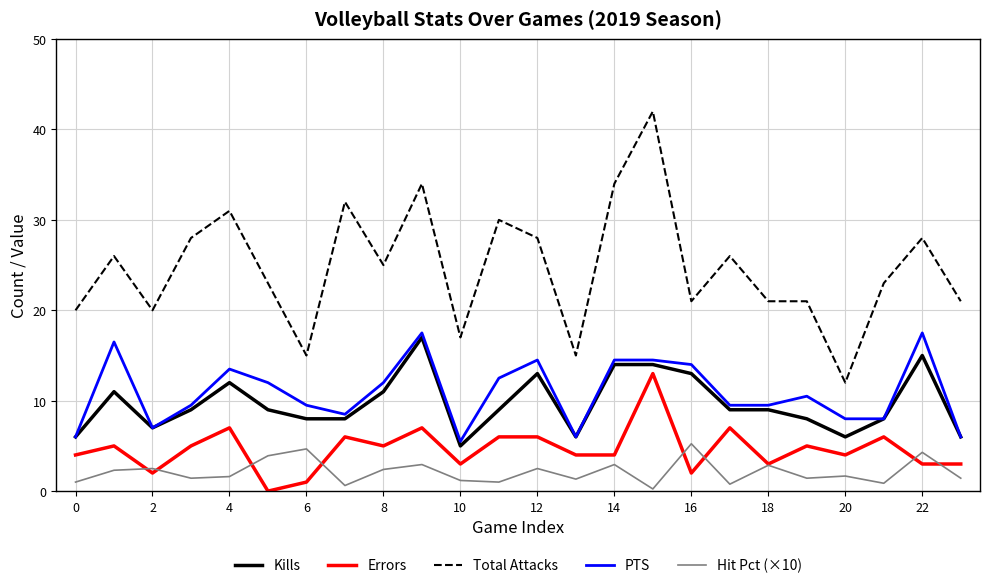

Which series has the largest total across all categories?

Total Attacks